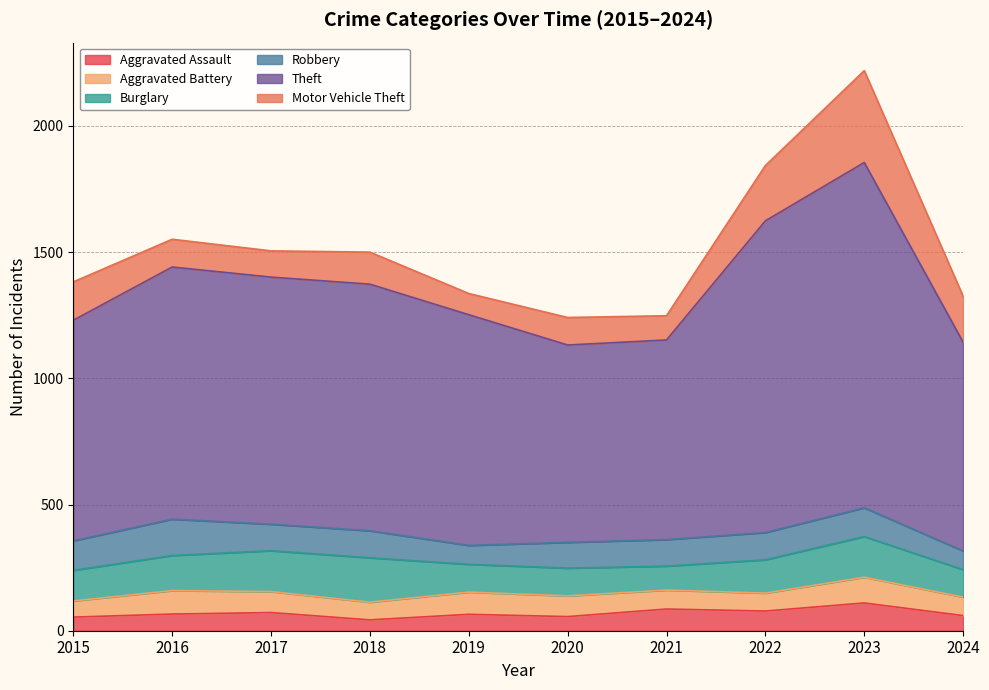

What is the average value of the Robbery series?

105